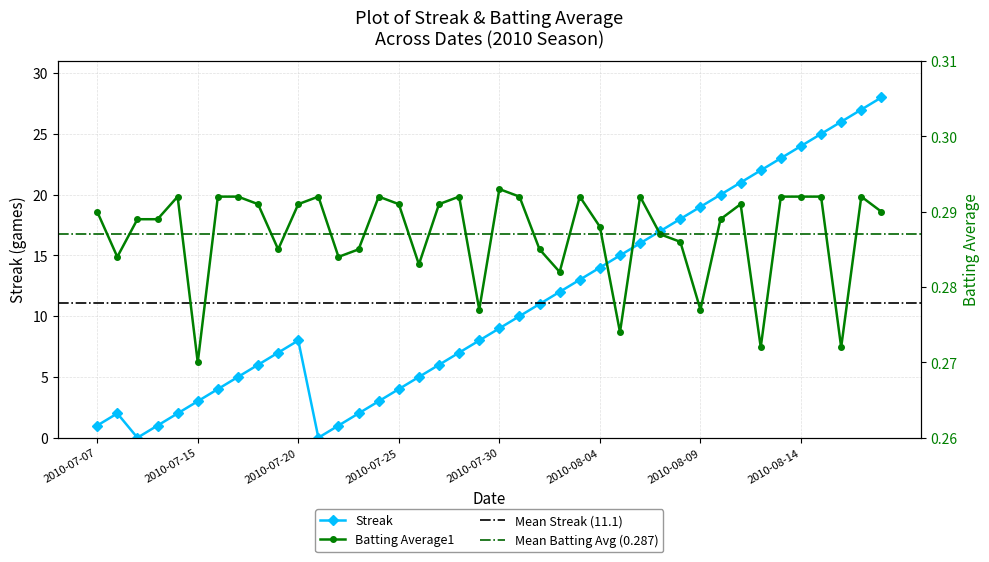

How many distinct data groups are displayed?

2